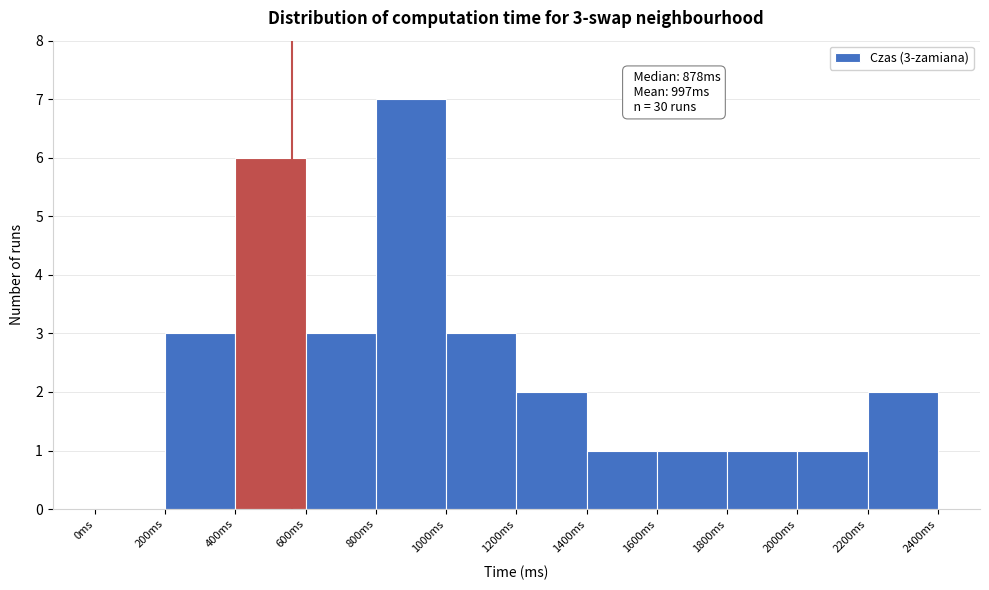

Over which range of the x-axis is the bar tallest?

800 to 1000